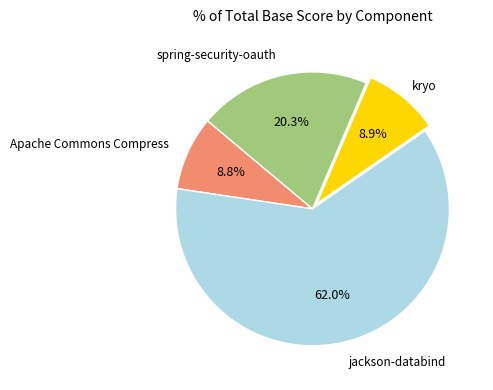

Is there any slice that represents more than half of the pie?

Yes